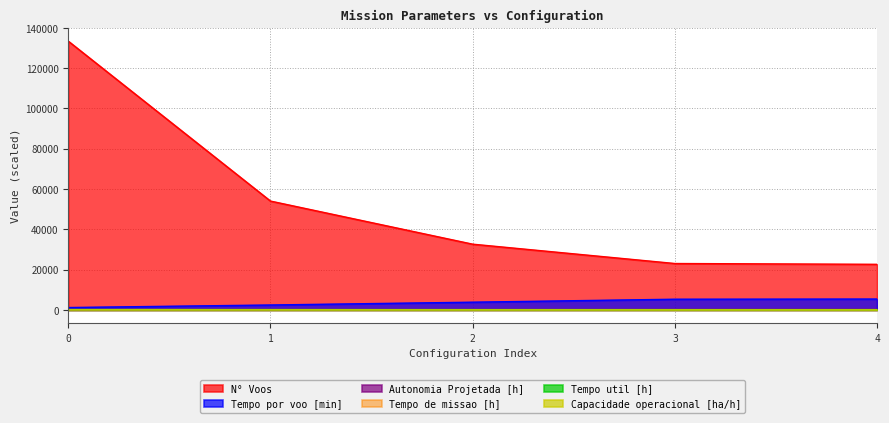

What is the greatest value displayed?

133400.0